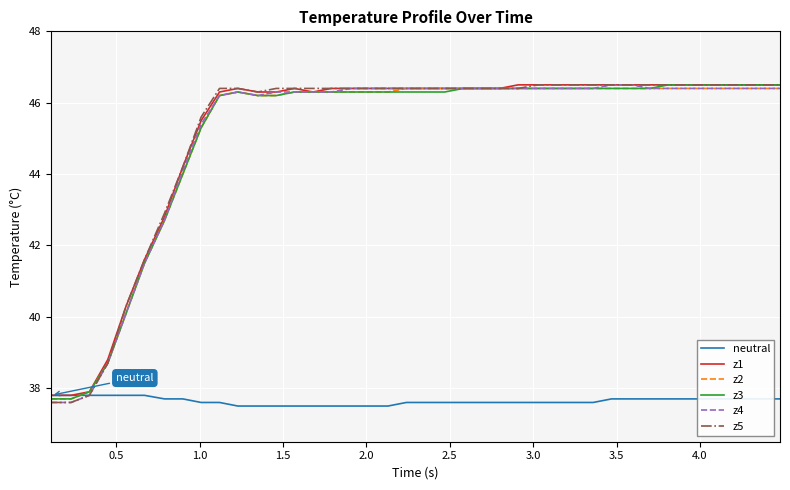

What is the greatest value displayed?

46.5